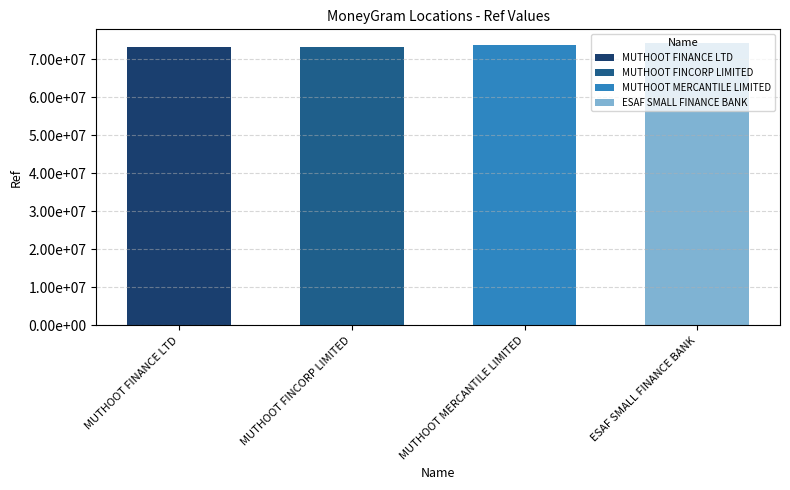

What is the change in value from MUTHOOT FINCORP LIMITED to ESAF SMALL FINANCE BANK?

+870145